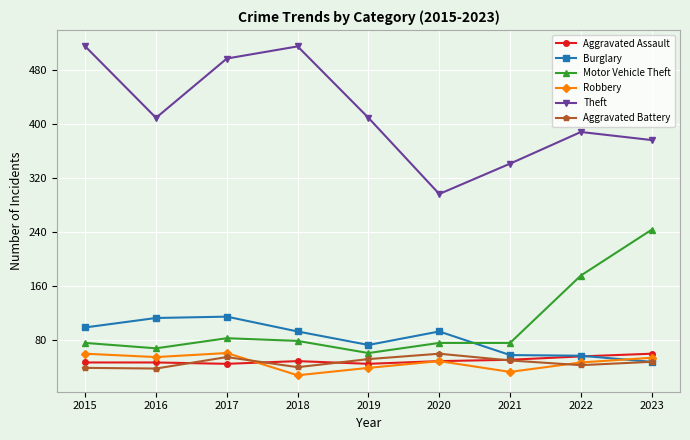

What is the value of the Theft point at the 4th from the left?

515